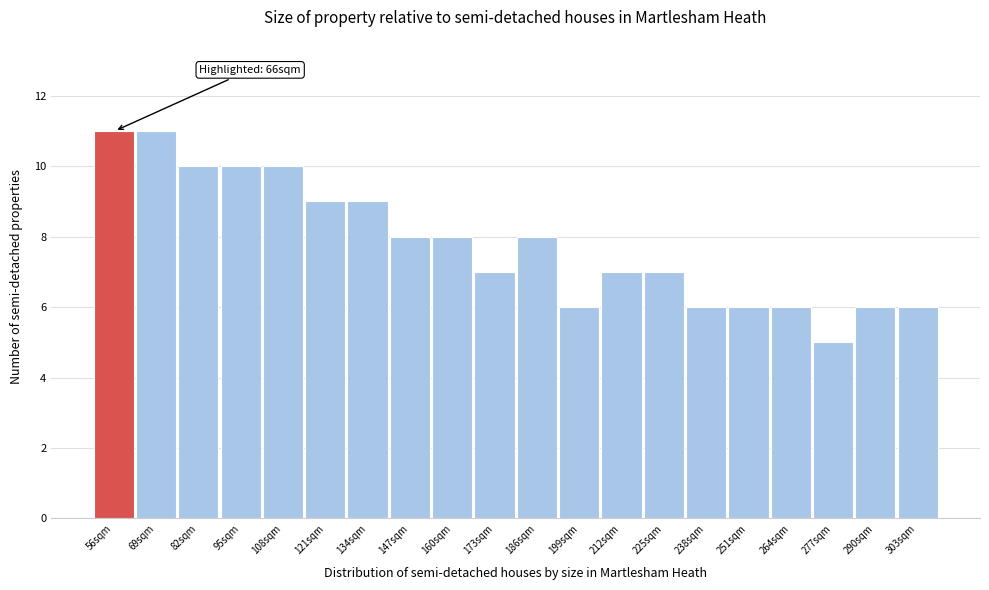

Reading left to right, list all the values displayed in this chart.

56sqm=11	69sqm=11	82sqm=10	95sqm=10	108sqm=10	121sqm=9	134sqm=9	147sqm=8	160sqm=8	173sqm=7	186sqm=8	199sqm=6	212sqm=7	225sqm=7	238sqm=6	251sqm=6	264sqm=6	277sqm=5	290sqm=6	303sqm=6